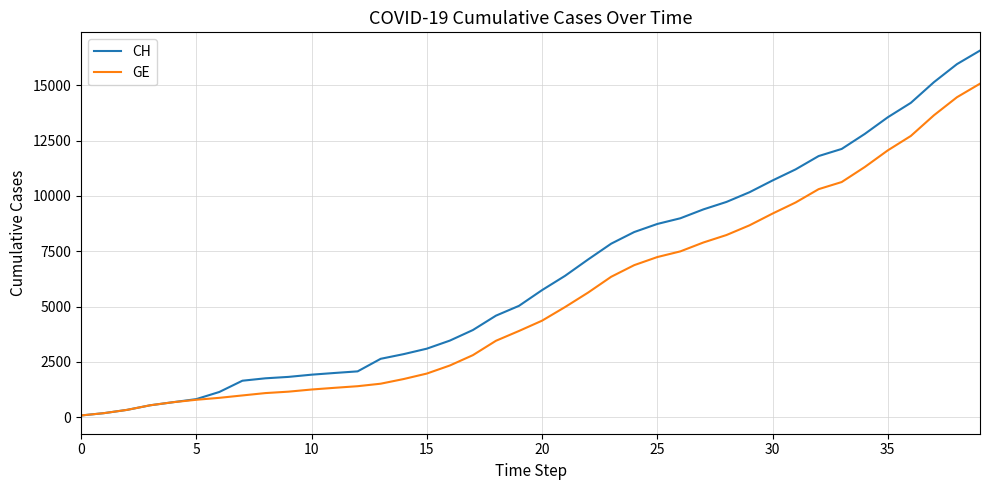

Which series has the largest total across all categories?

CH